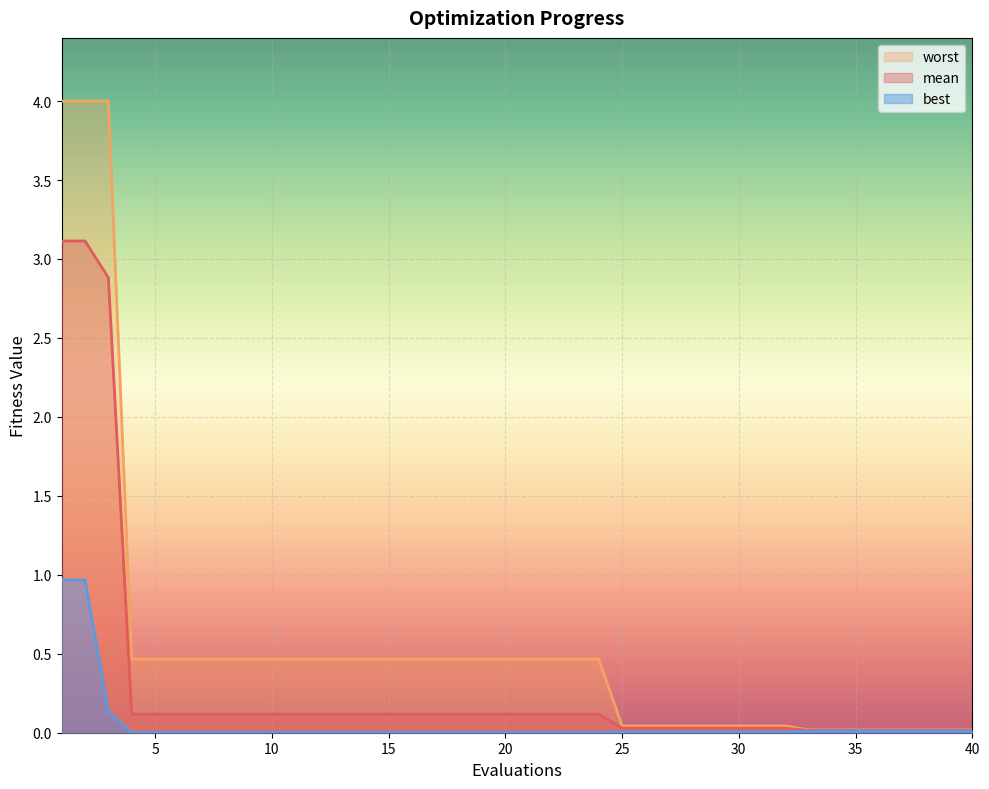

What are all the series names shown in the legend?

mean, best, worst